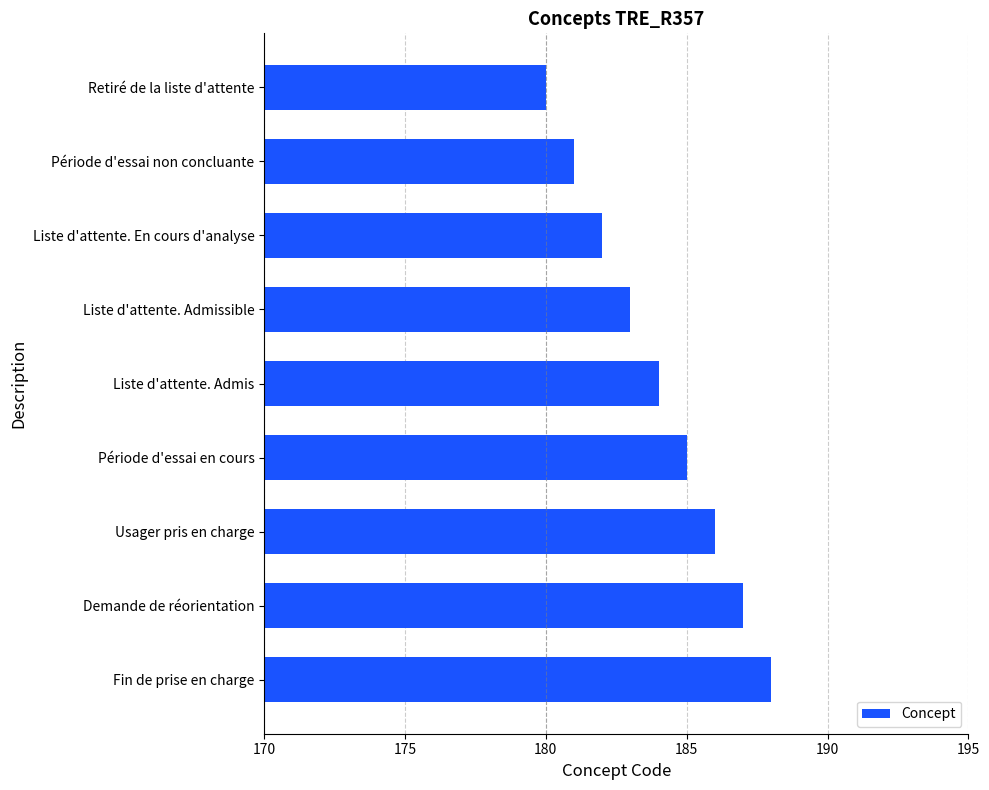

What is the value of the 5th bar from the top?

184